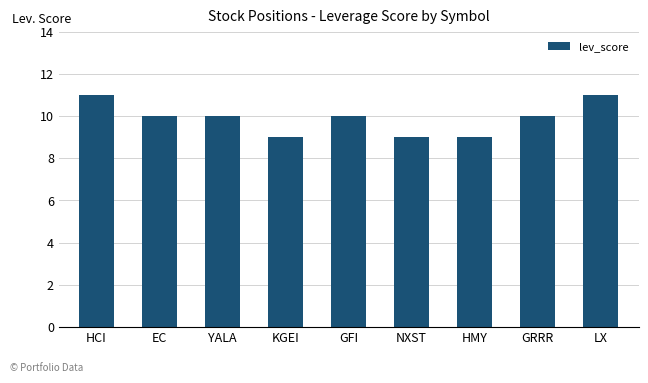

True or false: the data shows 11 at HCI.

True